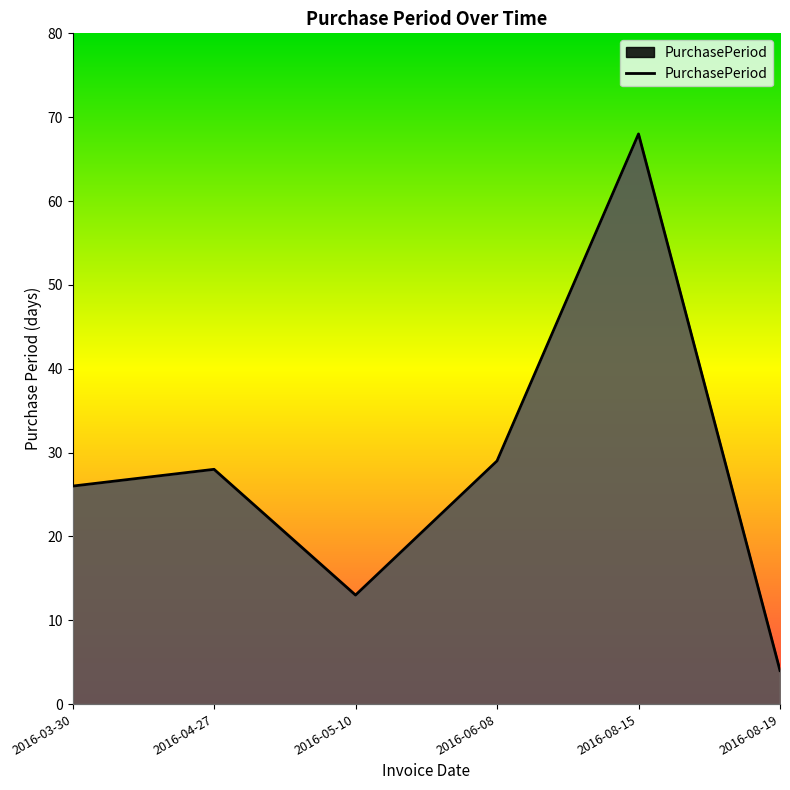

Approximately how many times larger is the value at 2016-08-19 compared to 2016-05-10?

0.3